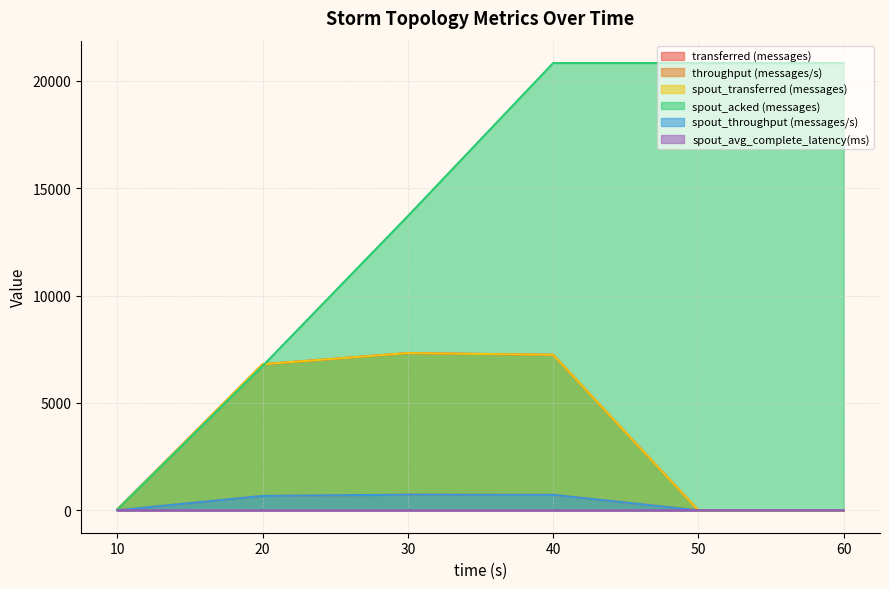

Between 20 and 40, which series saw the biggest shift?

spout_acked (messages)